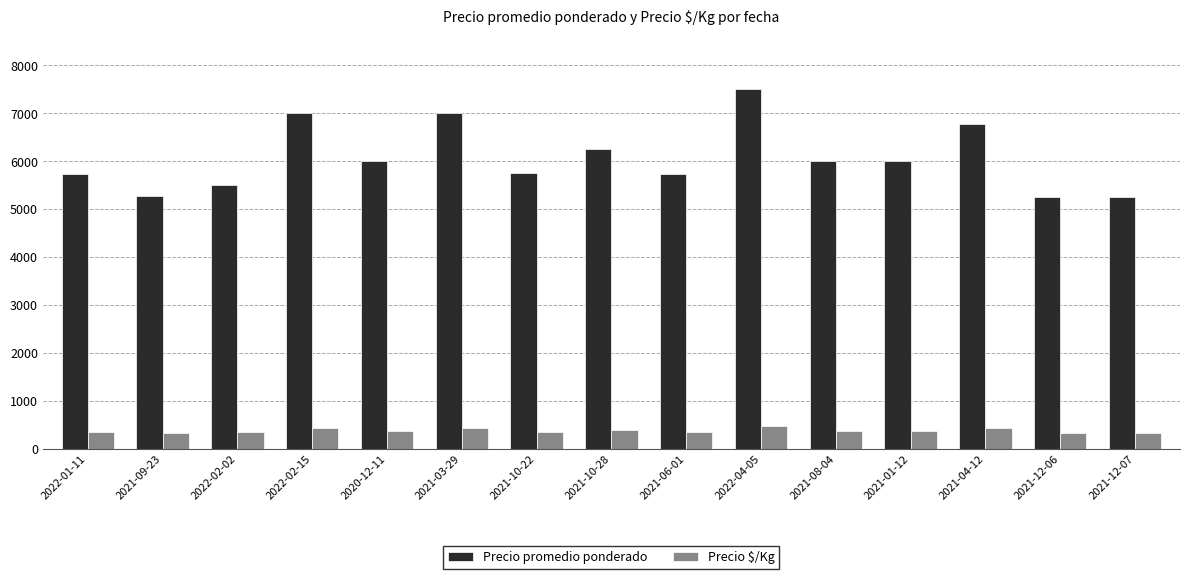

What is the sum of the Precio $/Kg values at 2021-01-12 and 2022-02-15?

813